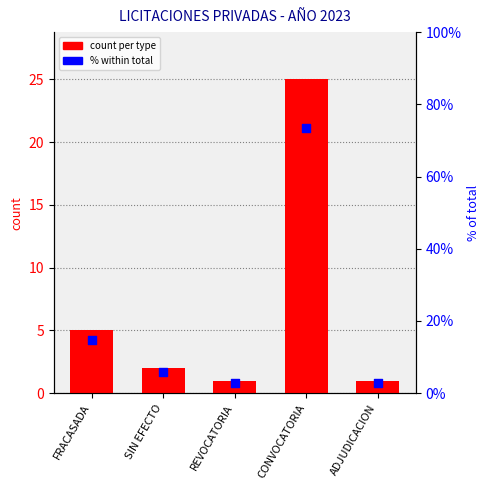

Which series reaches the maximum Y coordinate?

% within total